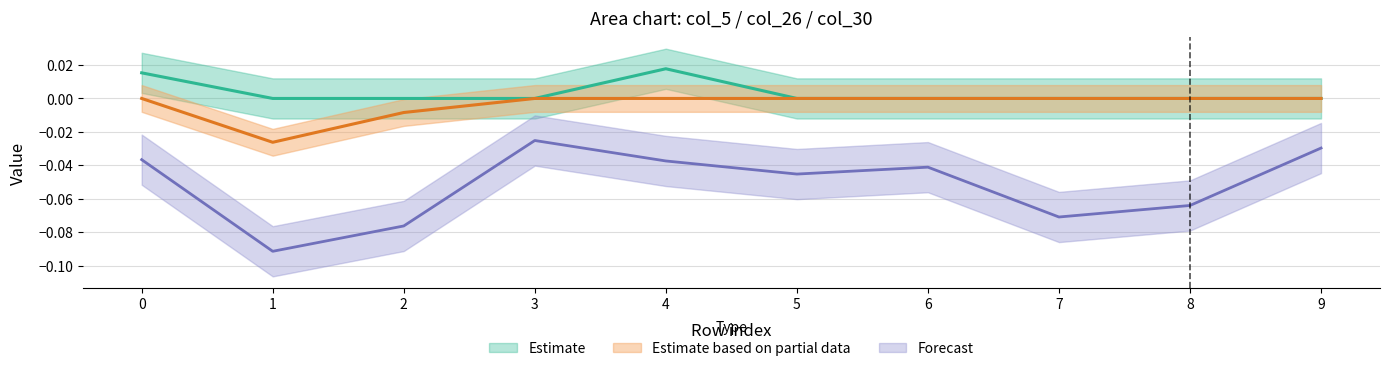

Reading left to right, transcribe all the data shown in this chart.

col_5: 0.0	0.0	0.0	0.0	0.0	0.0	0.0	0.0	0.0	0.0
col_26: 0.0	-0.0	-0.0	0.0	0.0	0.0	0.0	0.0	0.0	0.0
col_30: -0.0	-0.1	-0.1	-0.0	-0.0	-0.0	-0.0	-0.1	-0.1	-0.0